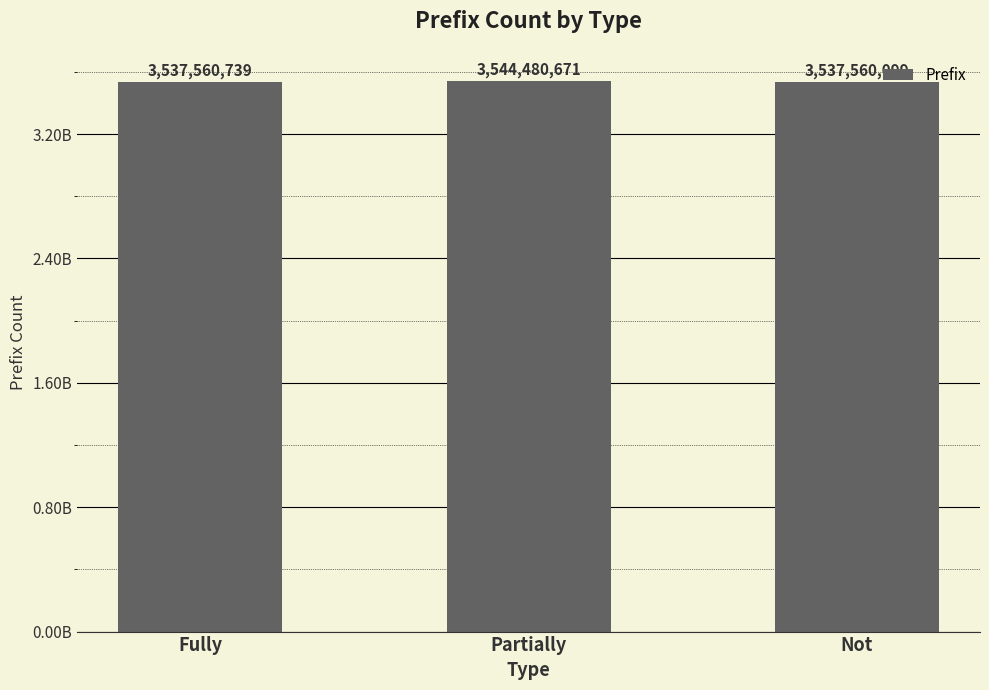

Where does the data first go above 3537560739?

Partially